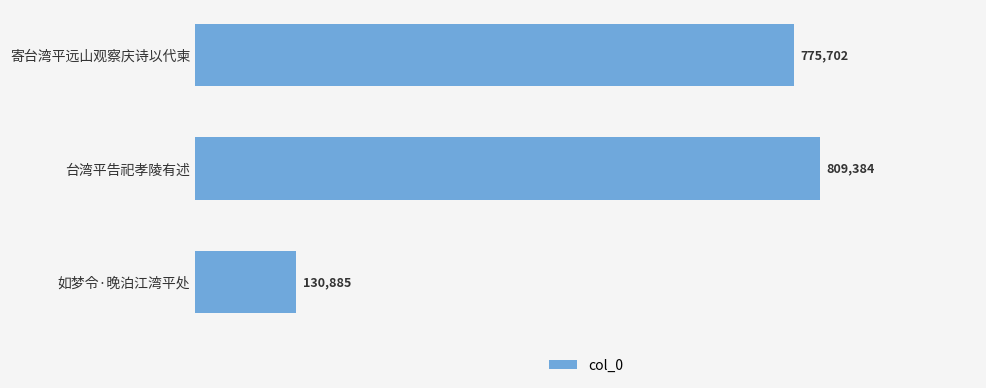

Are the bars horizontal?

Yes